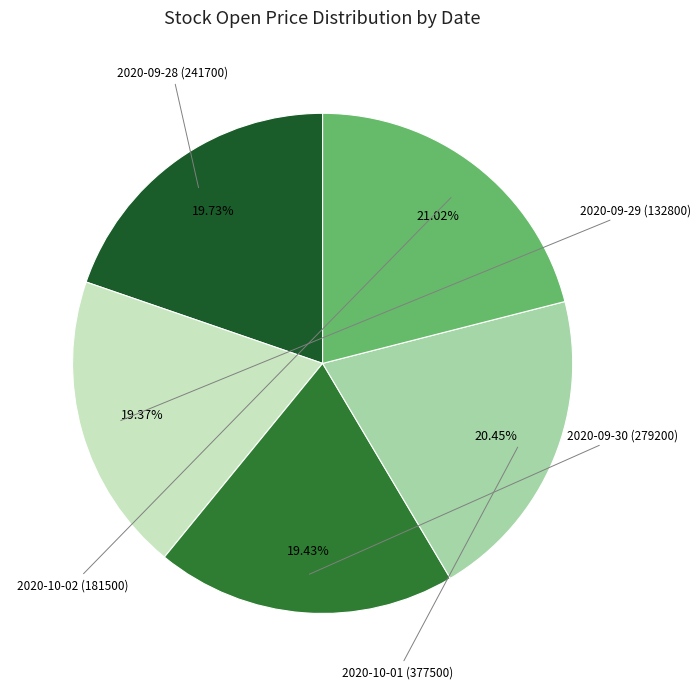

What is the largest slice in the pie chart?

2020-10-02 (181500)